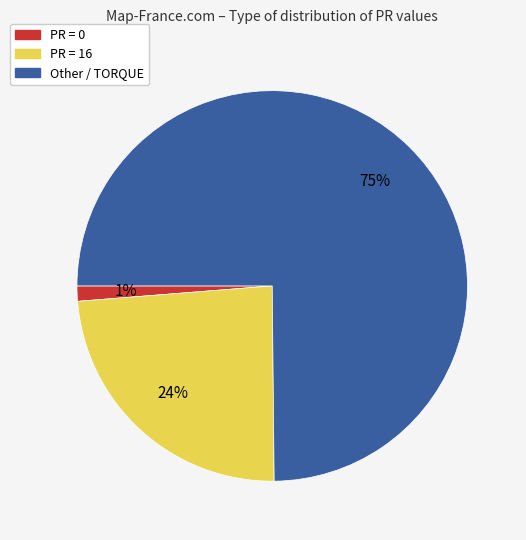

Do PR = 16 and PR = 0 together represent more than half of the pie?

No